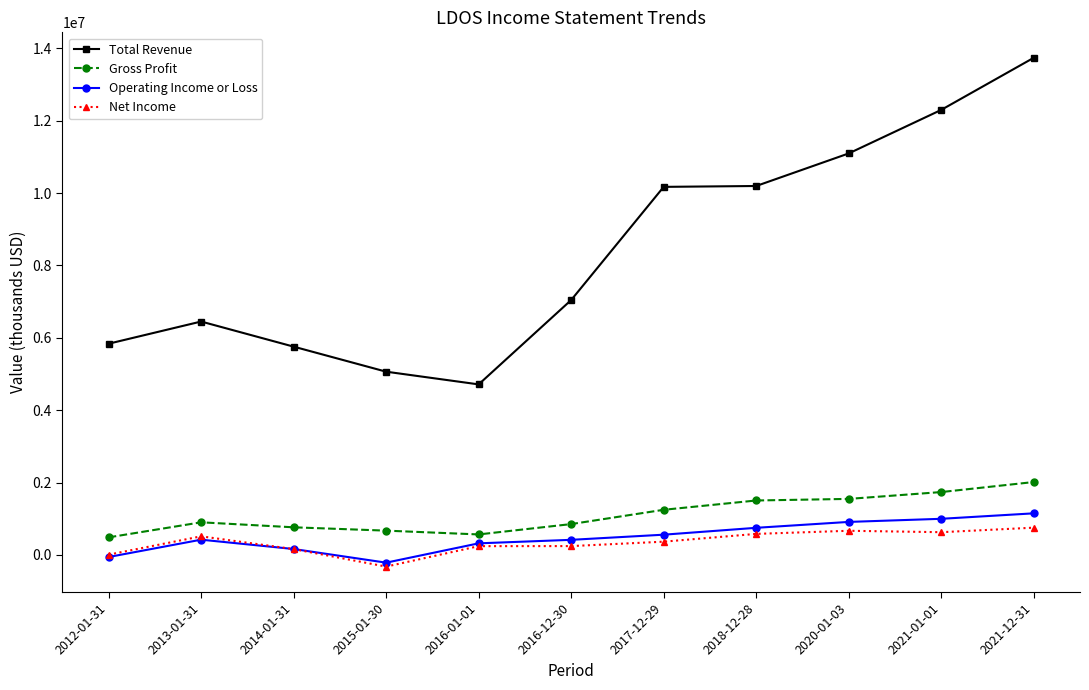

Which series changed the most between 2012-01-31 and 2021-01-01?

Total Revenue